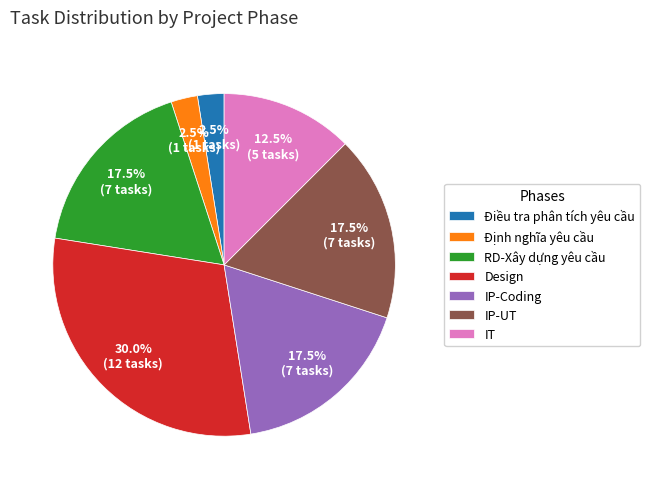

Which category has the biggest portion of the pie?

Design